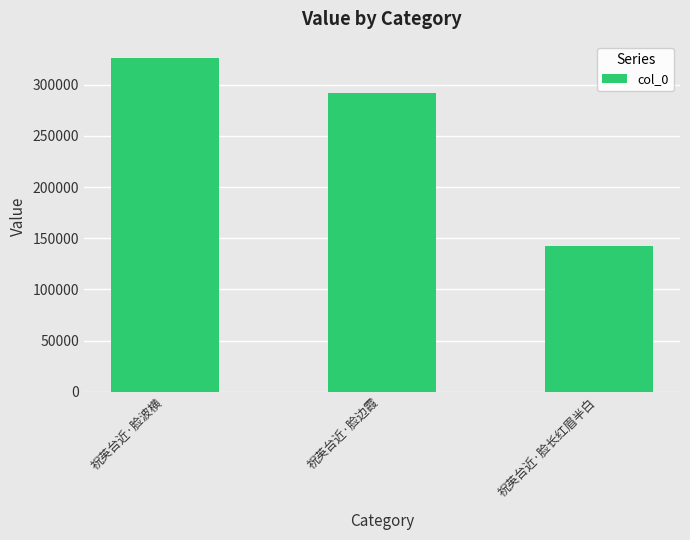

The chart shows a value of 142617 at 祝英台近·脸长红眉半白. True or false?

True